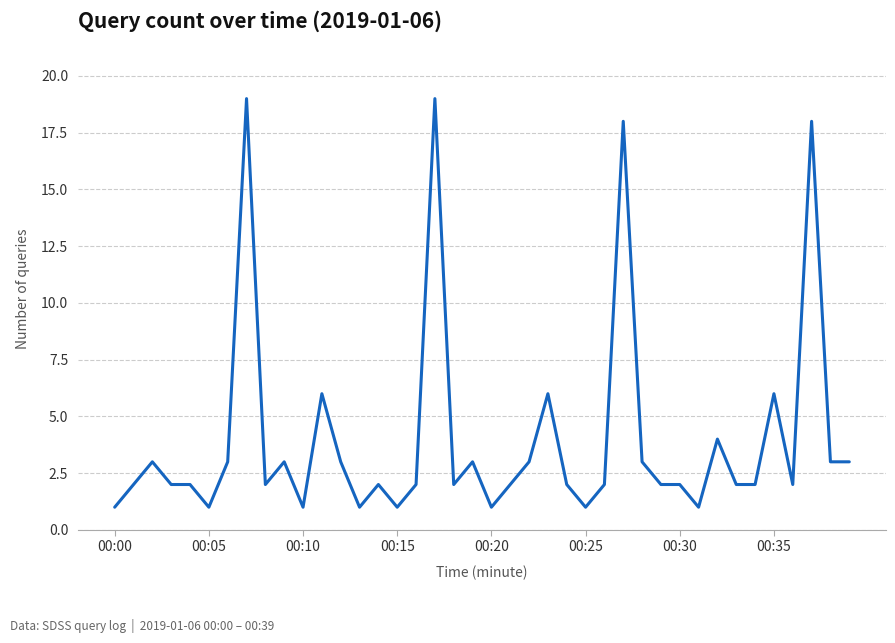

What is the difference between the maximum and minimum values?

18